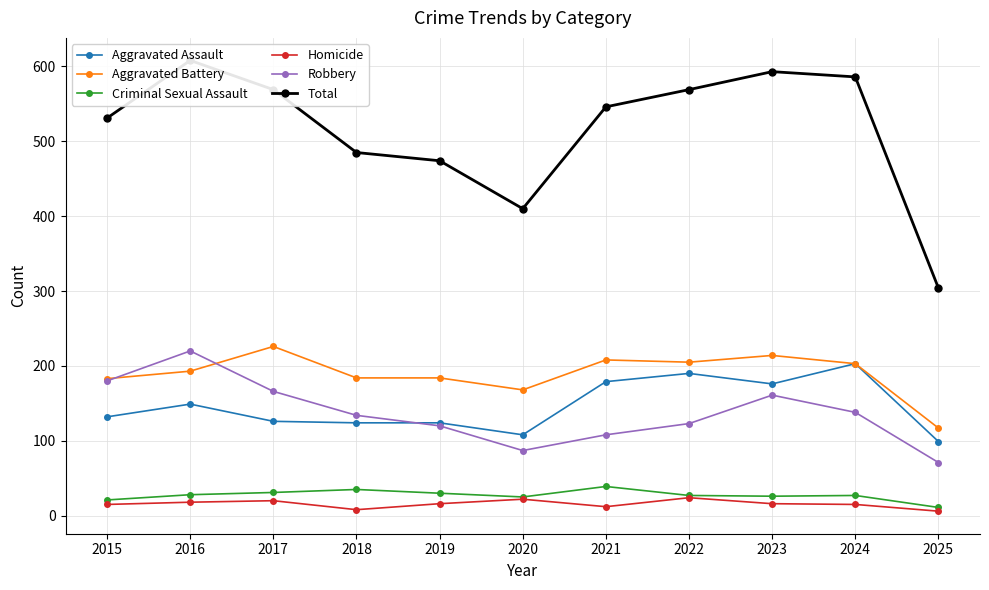

Rank the series at 2024 from lowest to highest value.

Homicide, Criminal Sexual Assault, Robbery, Aggravated Assault, Aggravated Battery, Total